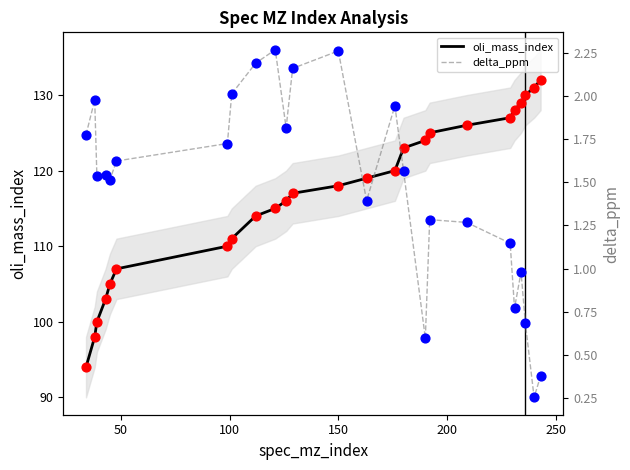

Which series has the largest total across all categories?

oli_mass_index